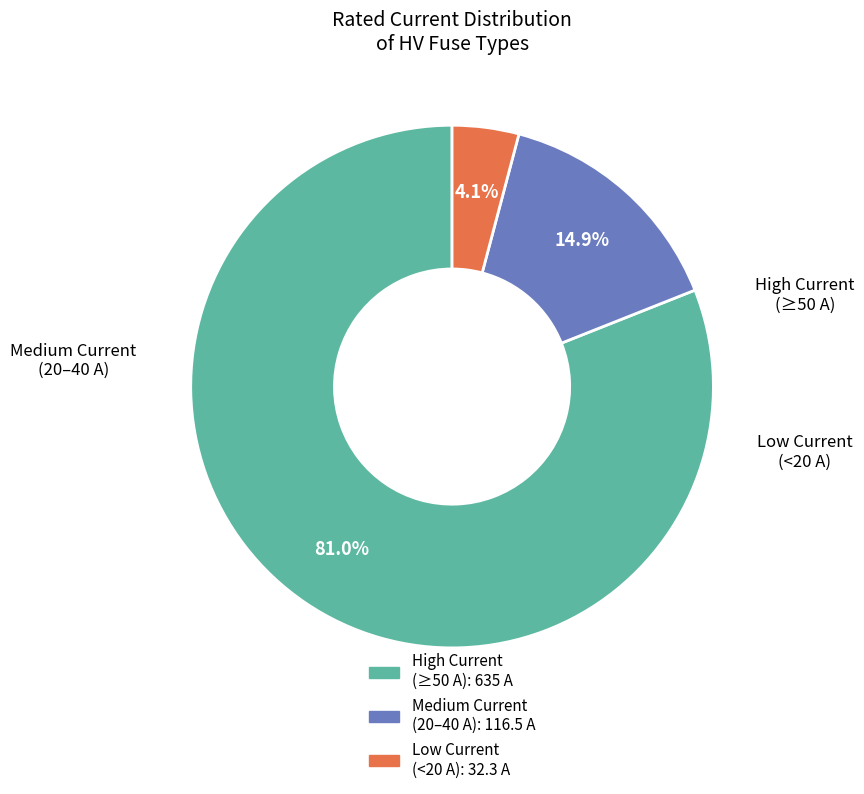

How many slices are in this pie chart?

3